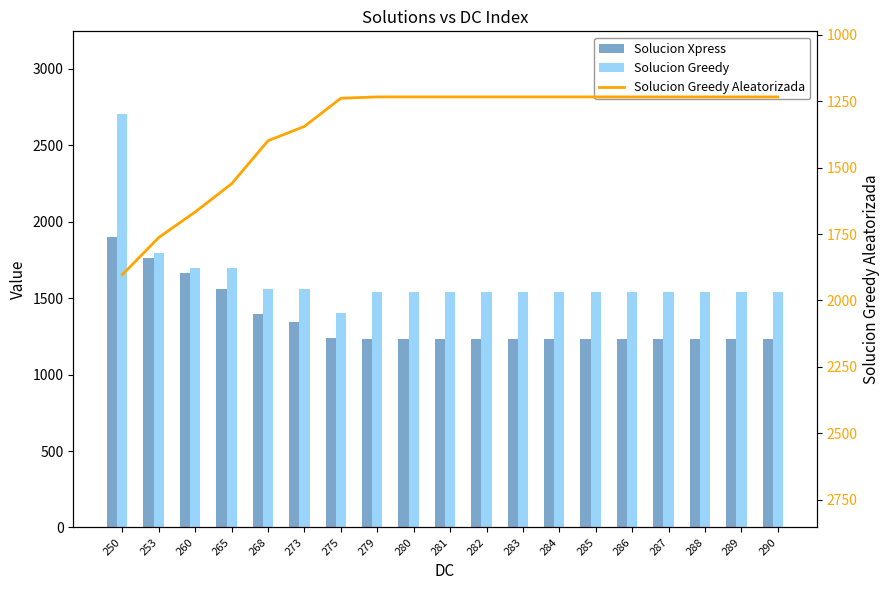

What is the difference between the highest and lowest values at 260?

33